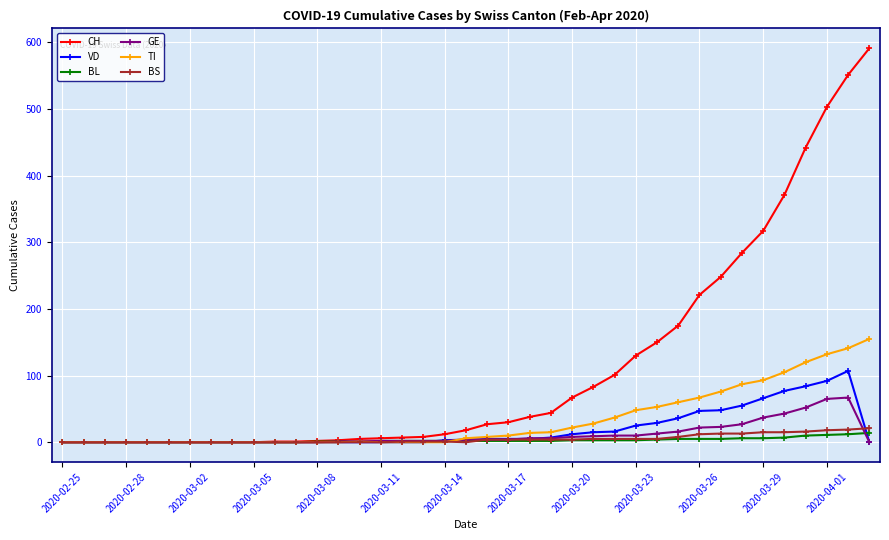

Which series has the largest total across all categories?

CH